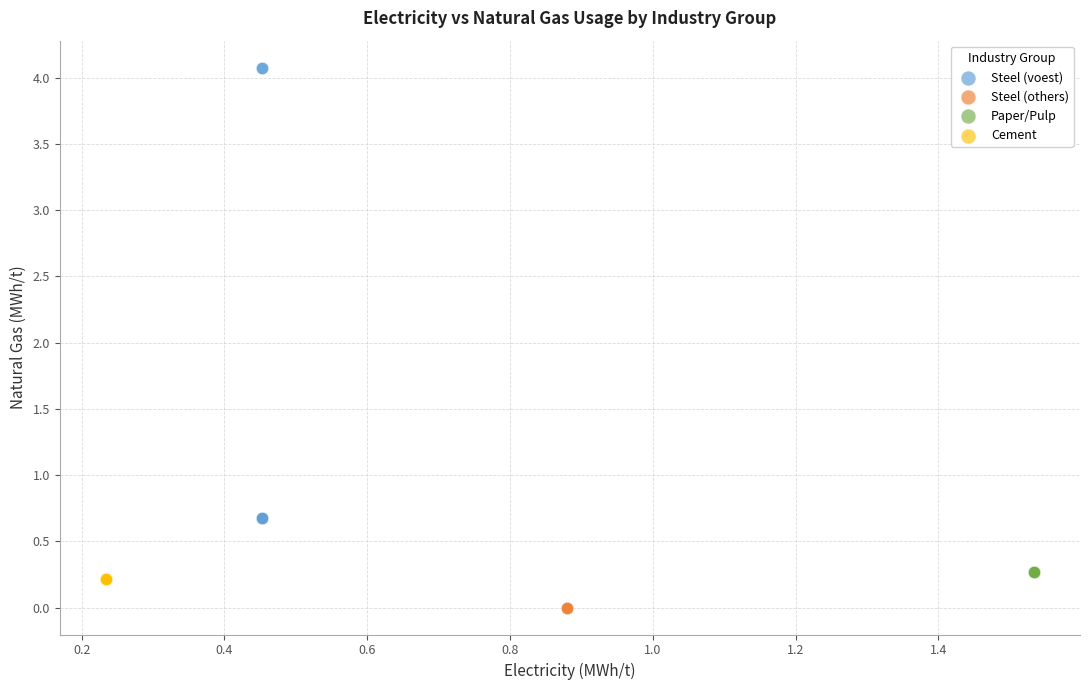

Which series reaches the minimum Y coordinate?

Steel (others)